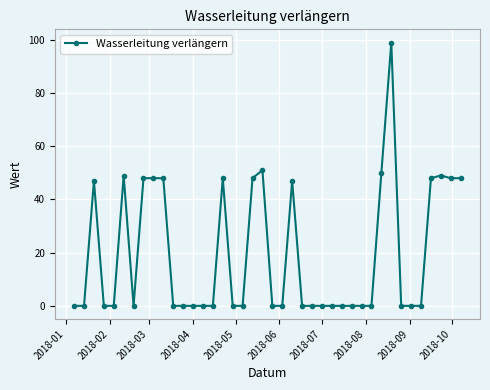

What is the maximum value shown in the chart?

99